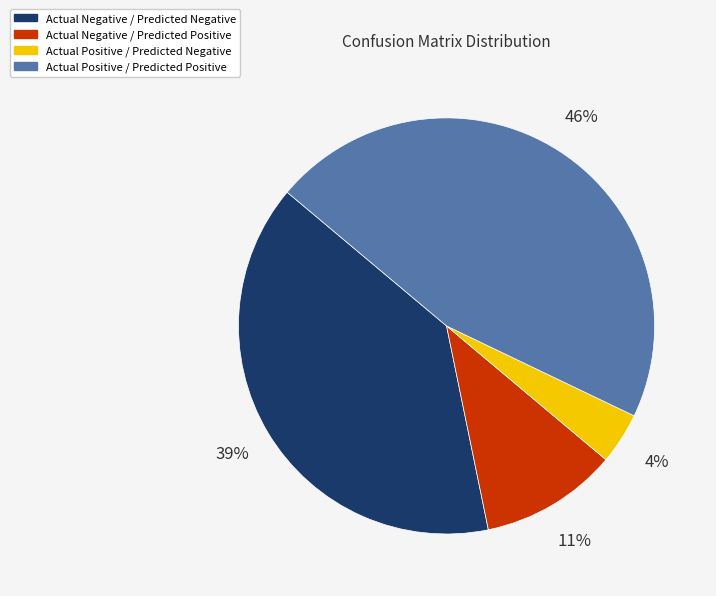

Count the number of slices in the pie.

4